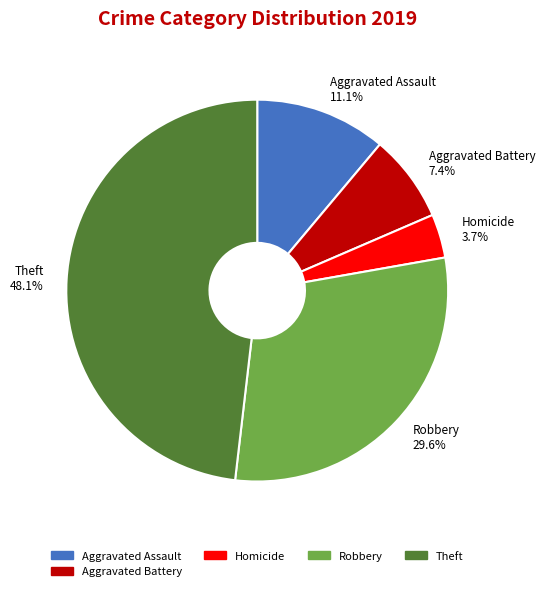

Between Theft 48.1% and Robbery 29.6%, which is larger?

Theft 48.1%